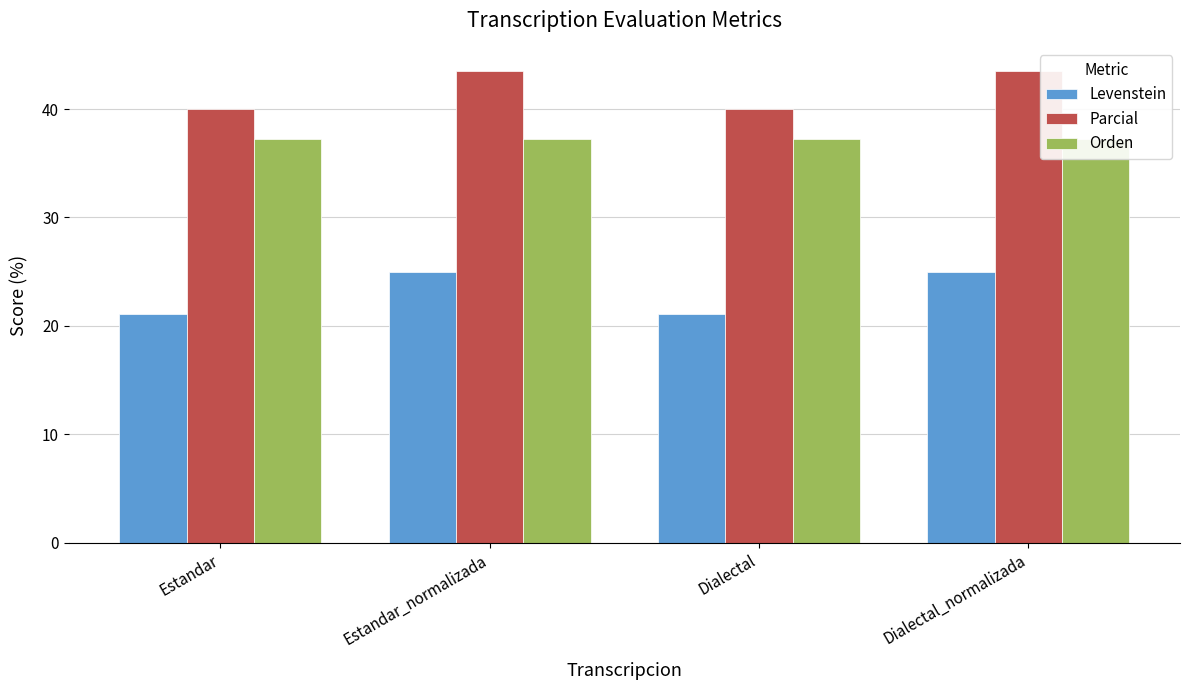

What are all the series names shown in the legend?

Levenstein, Parcial, Orden